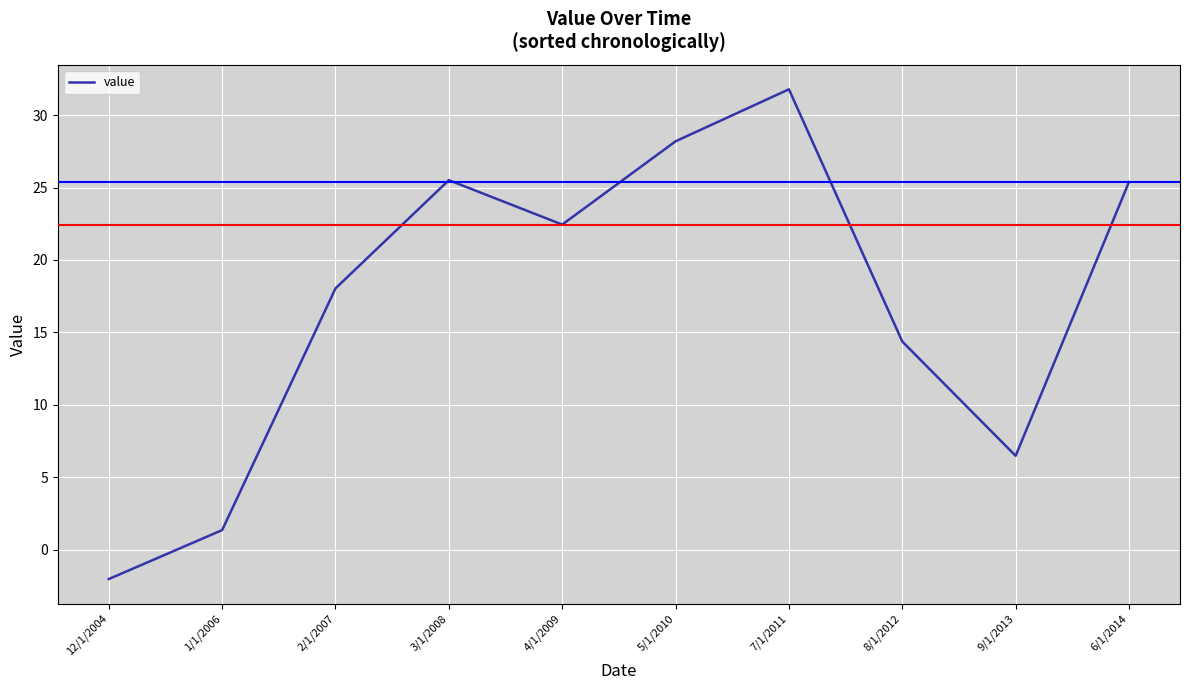

The value at 9/1/2013 is 1.9. True or false?

False